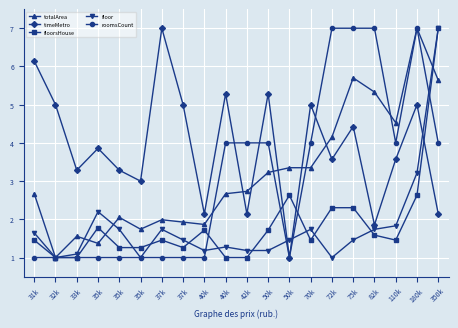

Which series has the widest spread of values?

totalArea